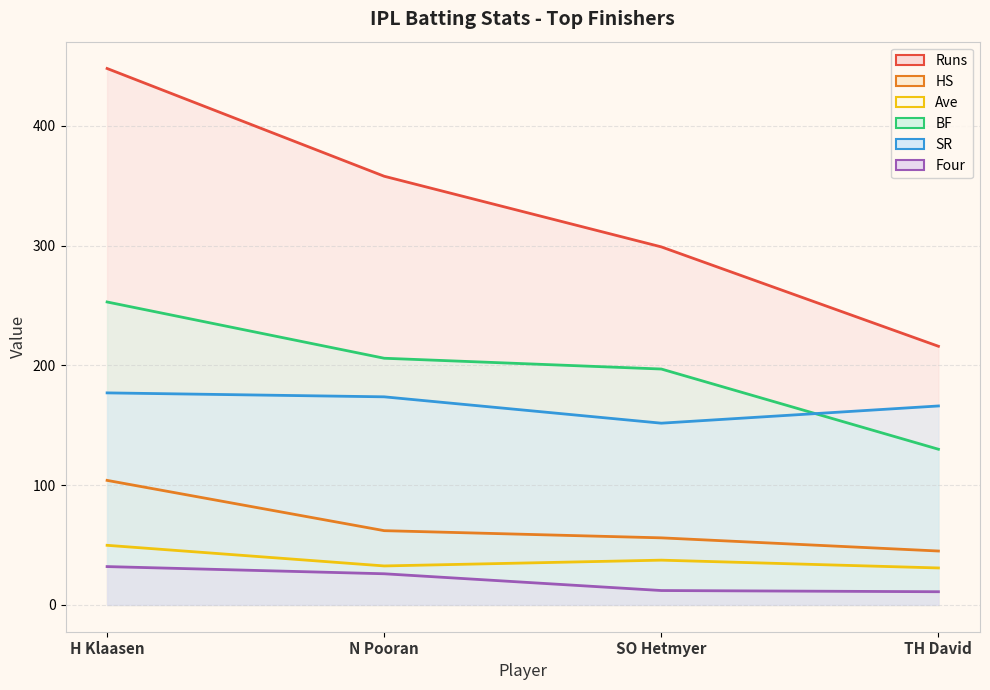

Does the chart display data point markers on the line(s)?

No